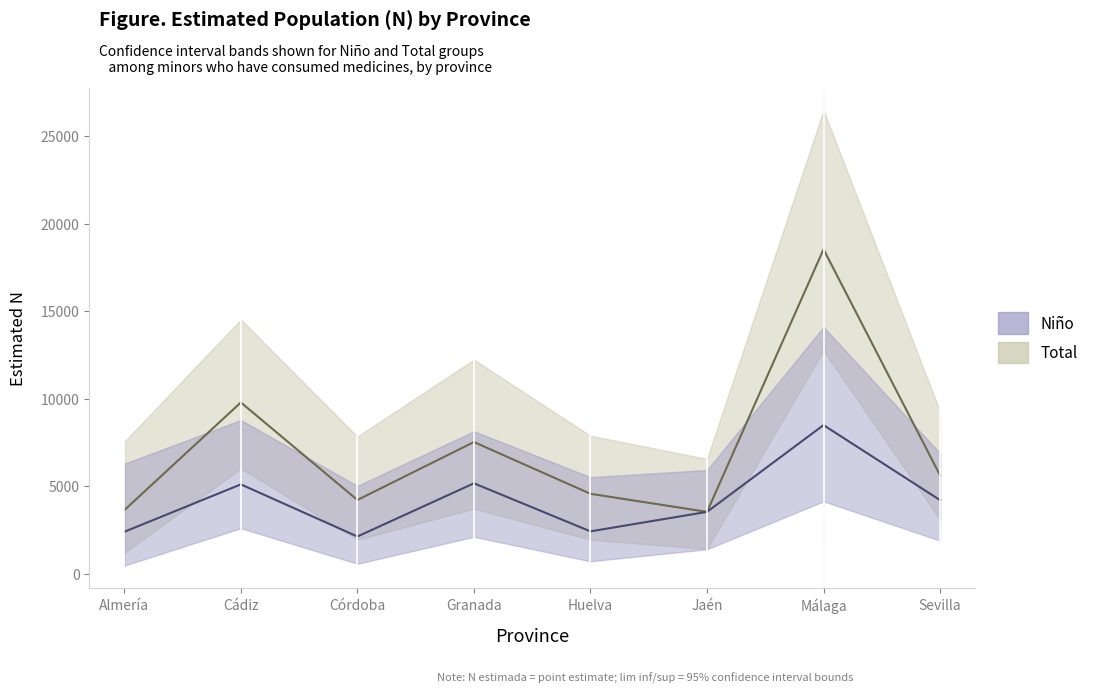

Which series changed the most between Almería and Jaén?

Niño N estimada